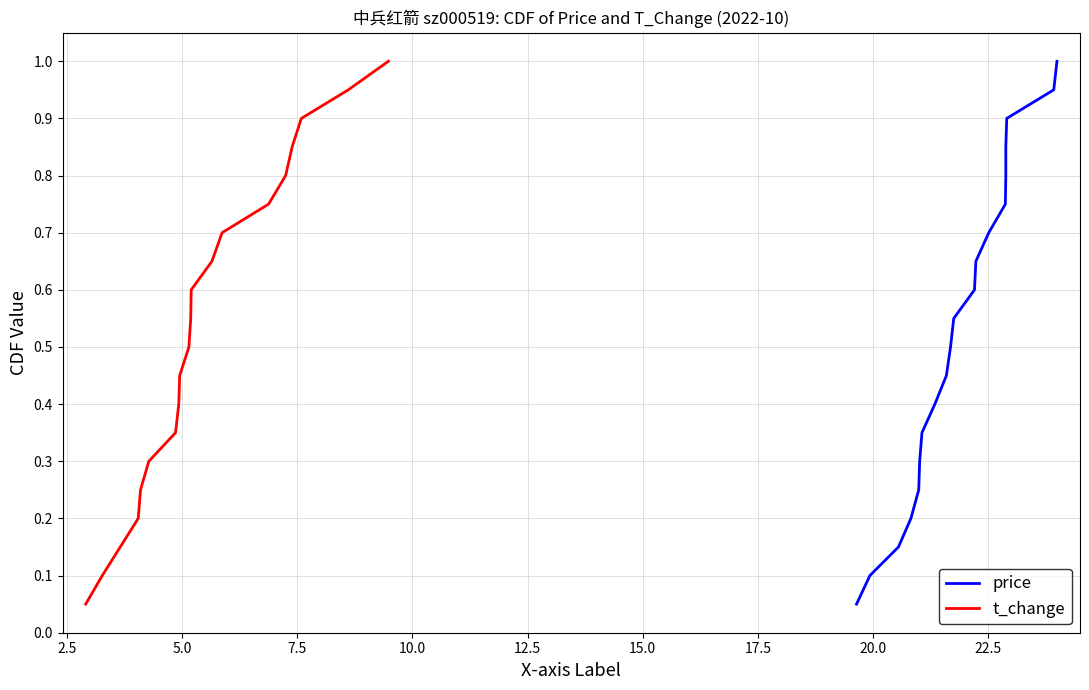

What is the maximum value for t_change?

1.0